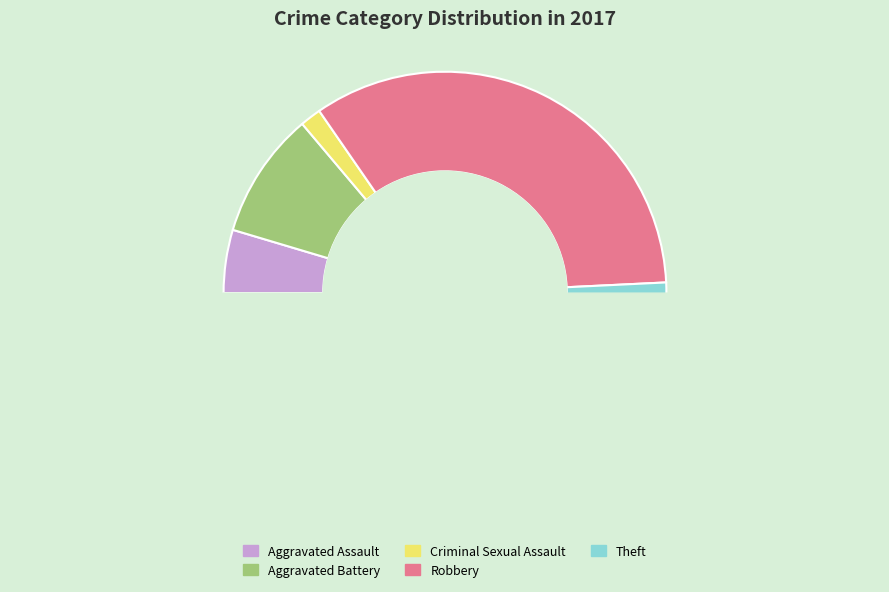

Does Theft account for over 50% of the chart?

Yes